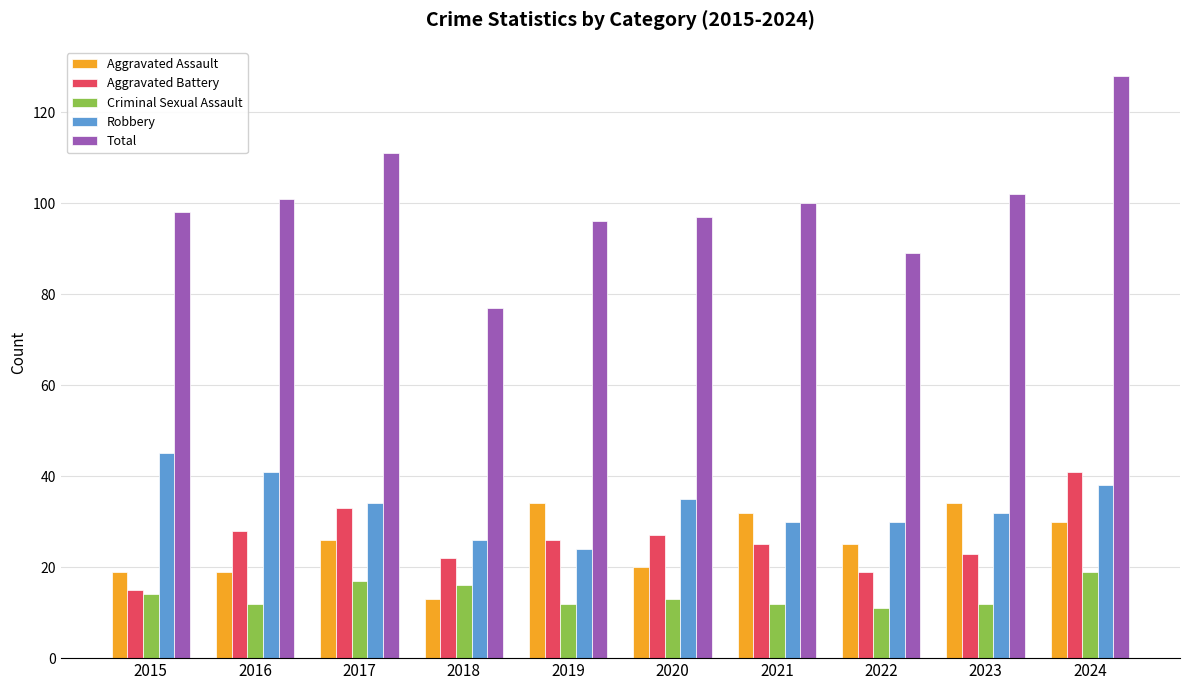

What is the difference between the highest and lowest values at 2016?

89